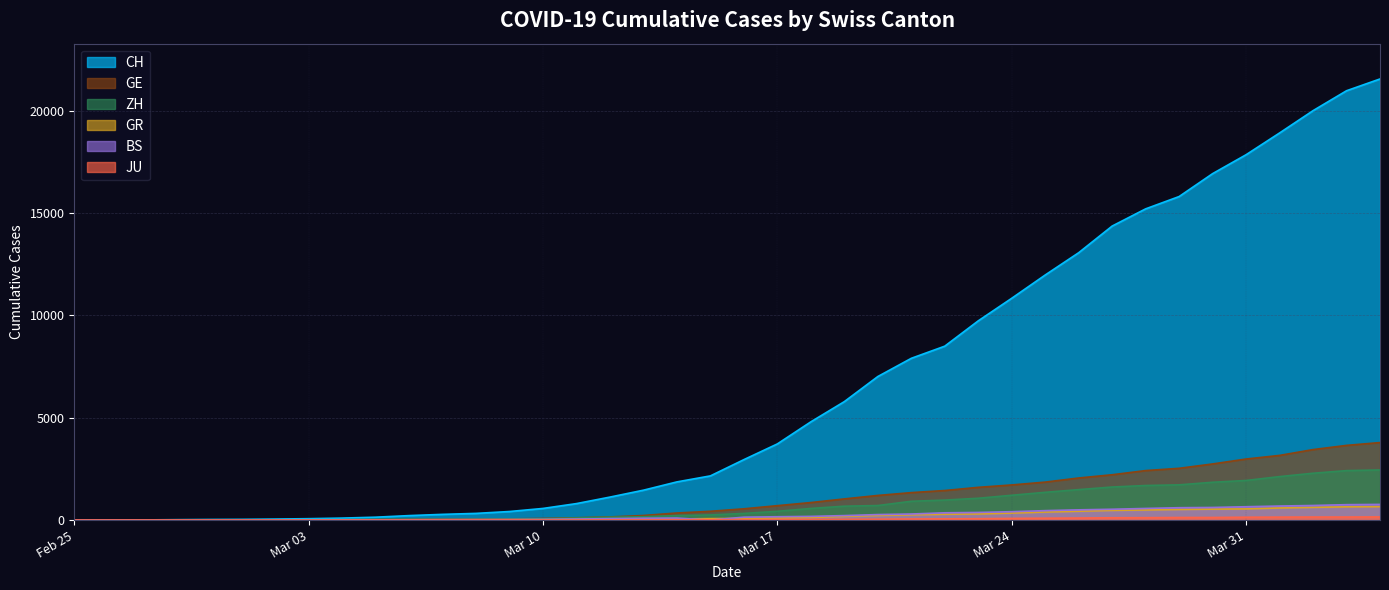

Rank the series at 2020-03-16 from lowest to highest value.

JU, GR, BS, ZH, GE, CH